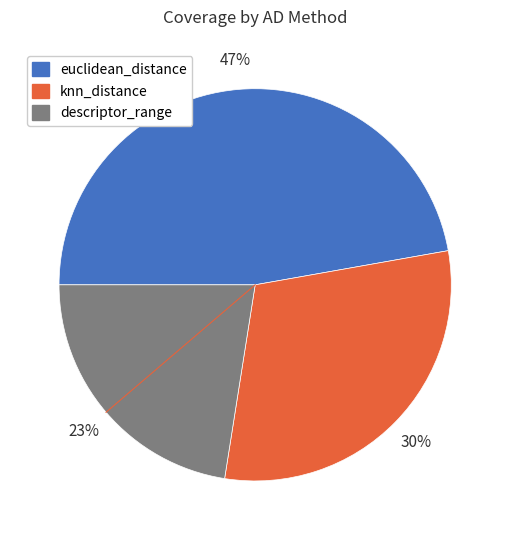

What is the largest slice in the pie chart?

euclidean_distance